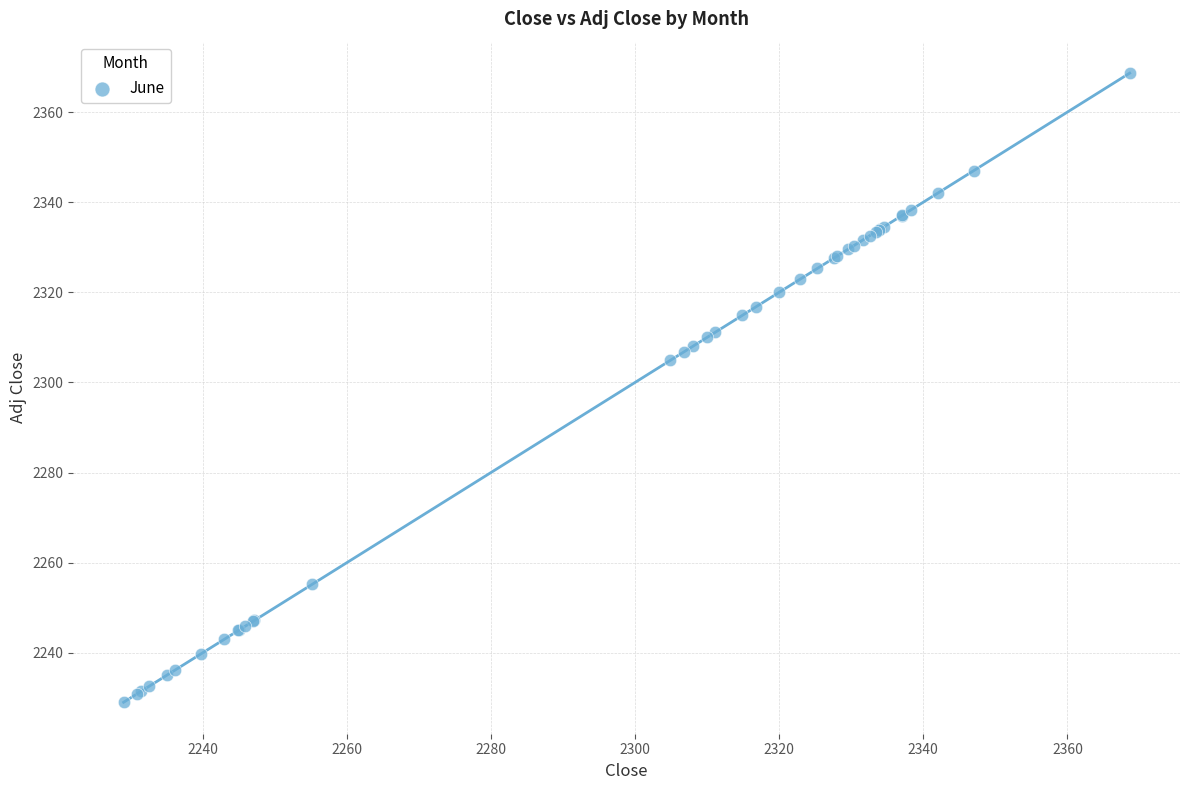

What Y value in the scatter plot is closest to 2298?

2304.9